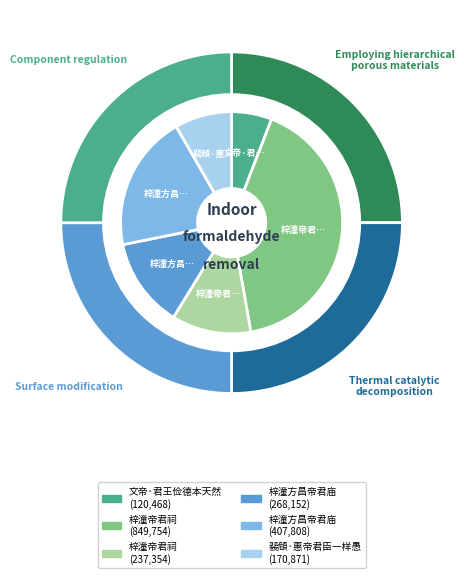

What percentage is the 梓潼帝君祠 slice, to the nearest percent?

41%